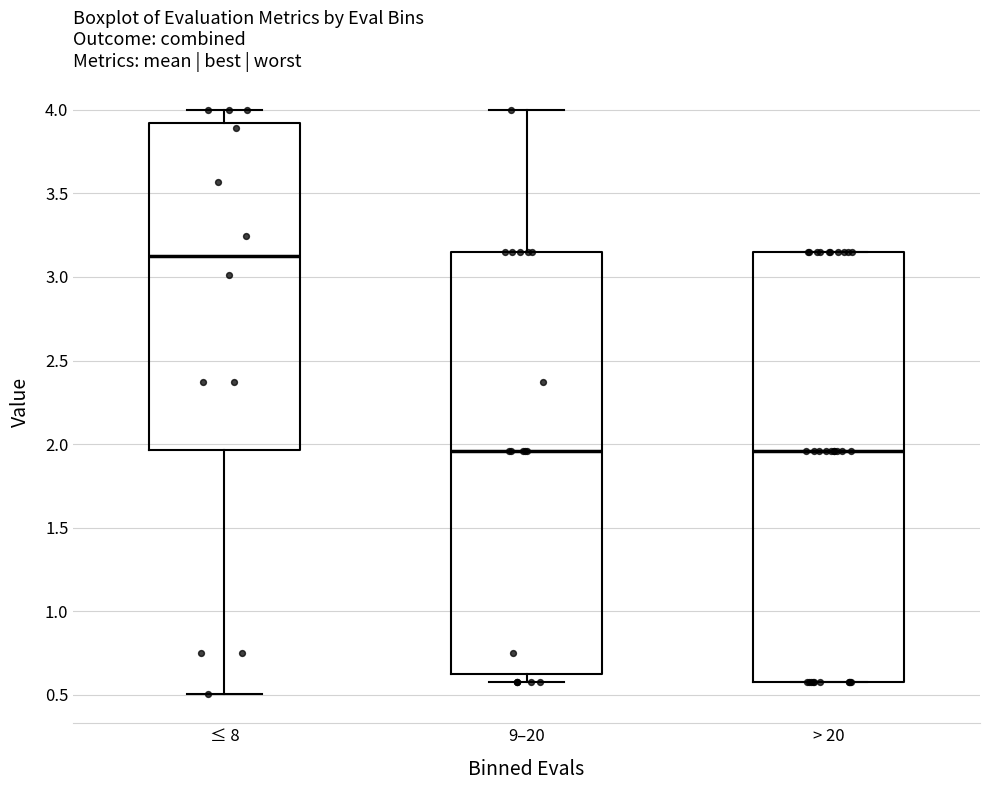

Which box's median line is the highest?

≤ 8